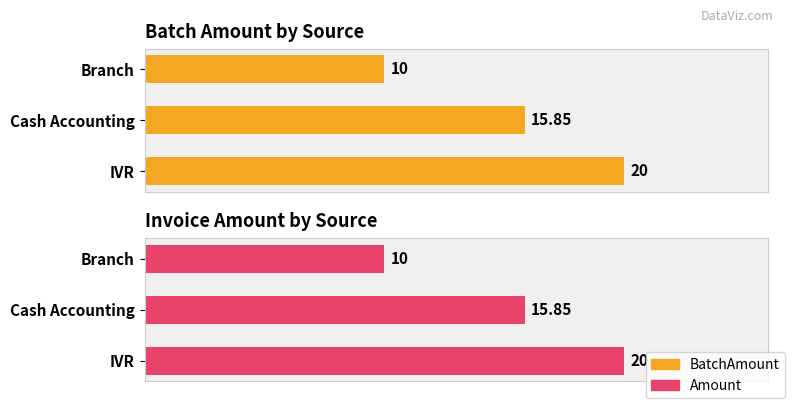

Are the bars grouped side by side (vs. stacked)?

Yes